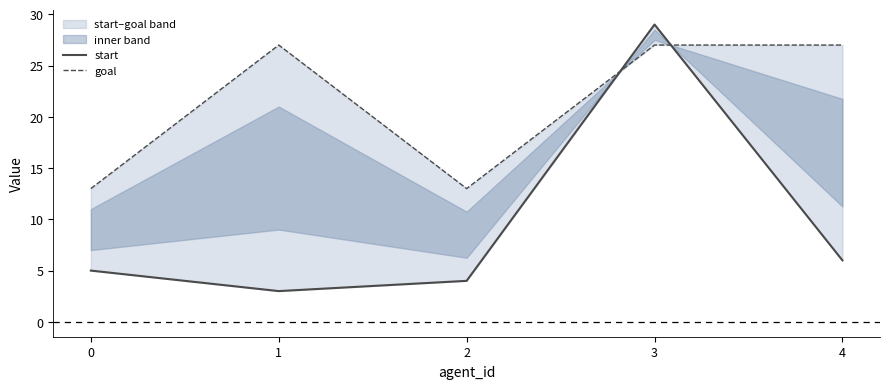

In start, how many points are lower than both neighbors (excluding endpoints)?

1